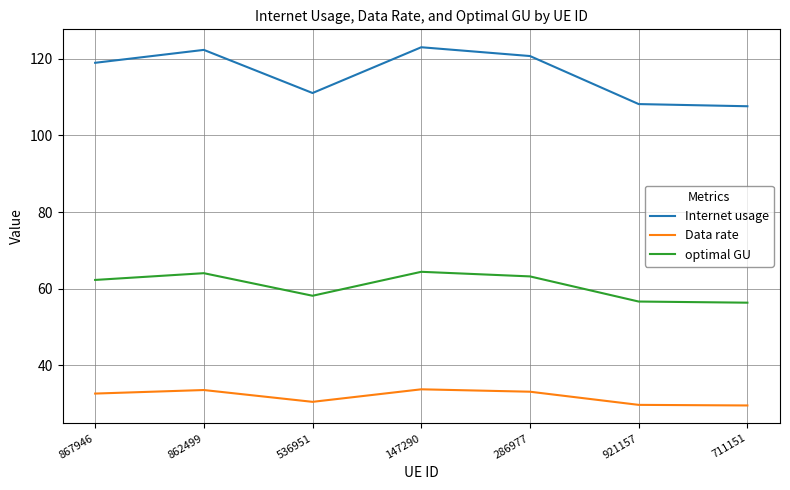

List the series in order of their overall mean, lowest first.

Data rate, optimal GU, Internet usage